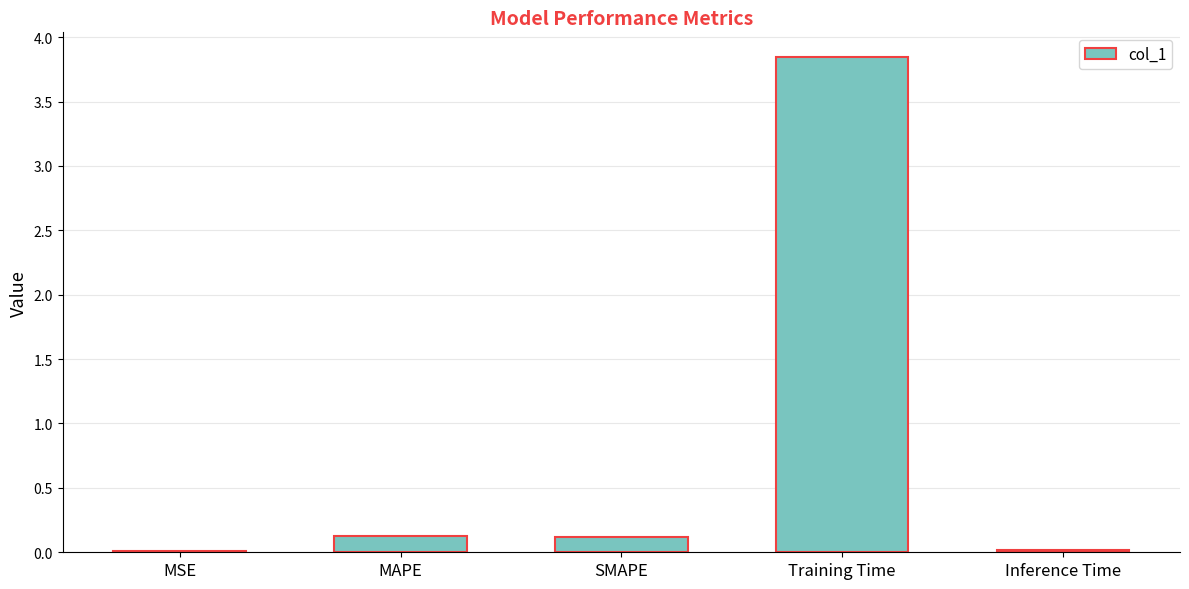

Between MSE and Training Time, which is larger?

Training Time